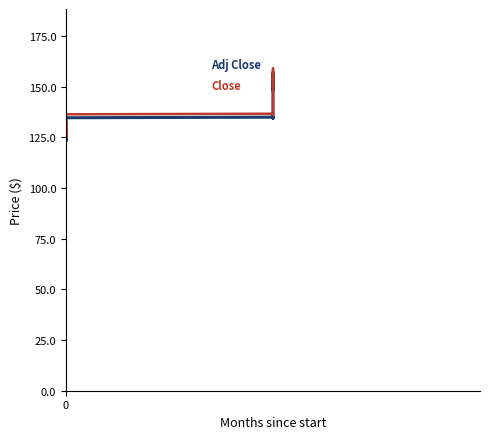

Which category has the lowest value in the Close series?

8